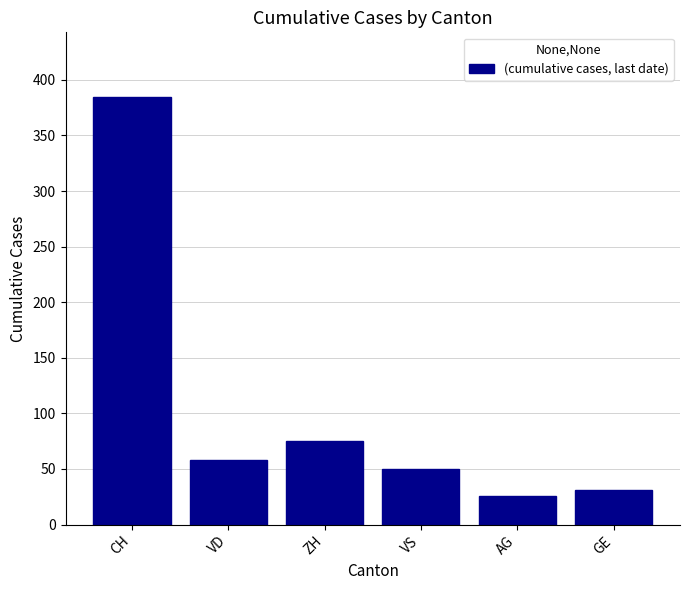

Reading right to left, transcribe all the data shown in this chart.

31	26	50	75	58	385